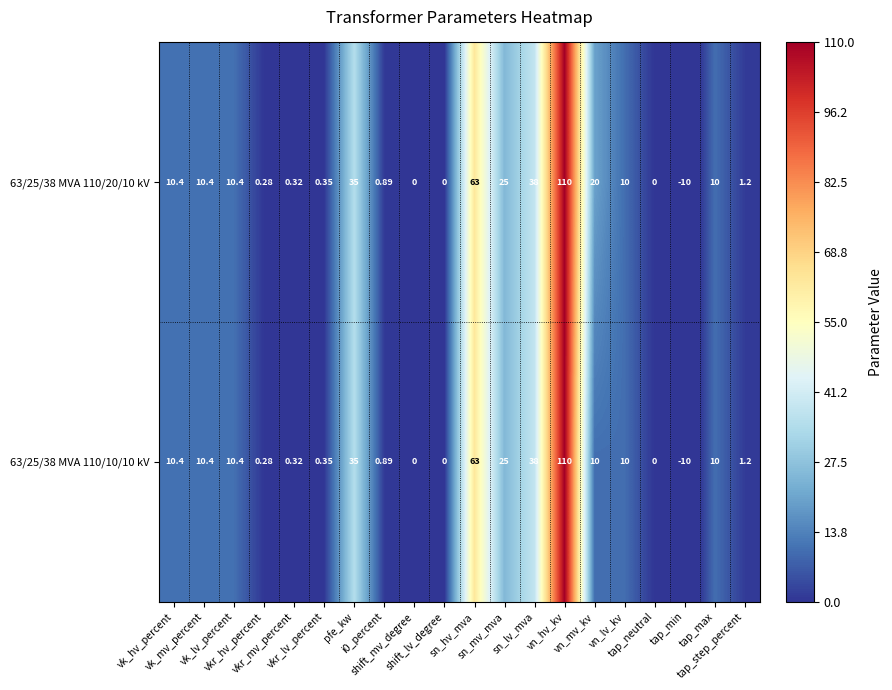

How many data points does each series have?

20